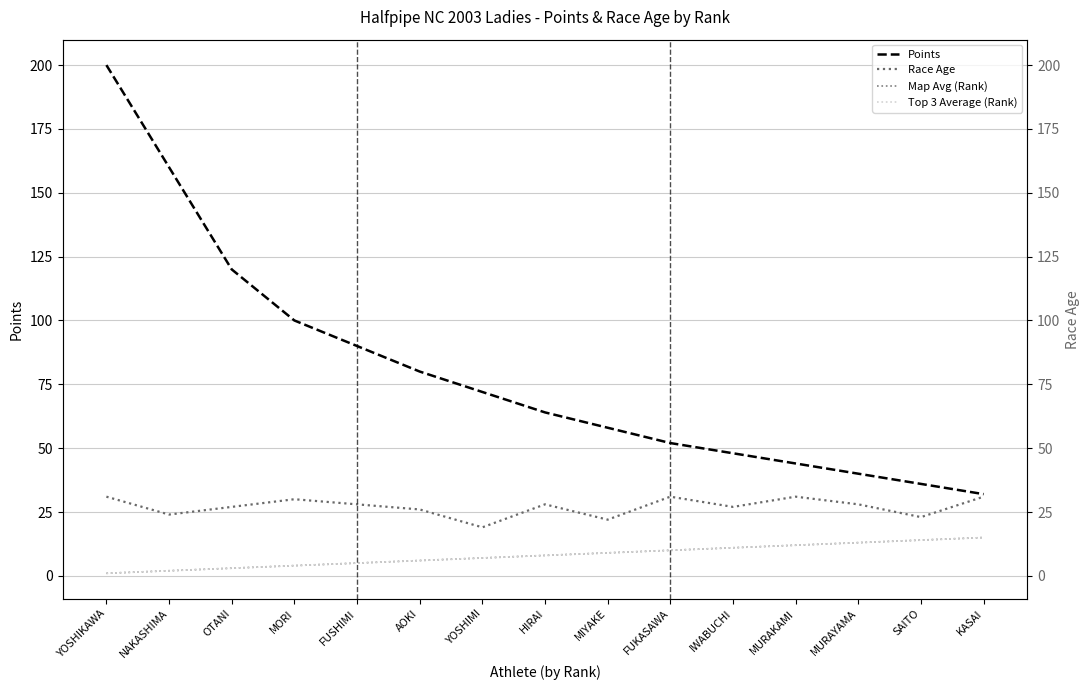

How many data points in Points are less than 64?

7